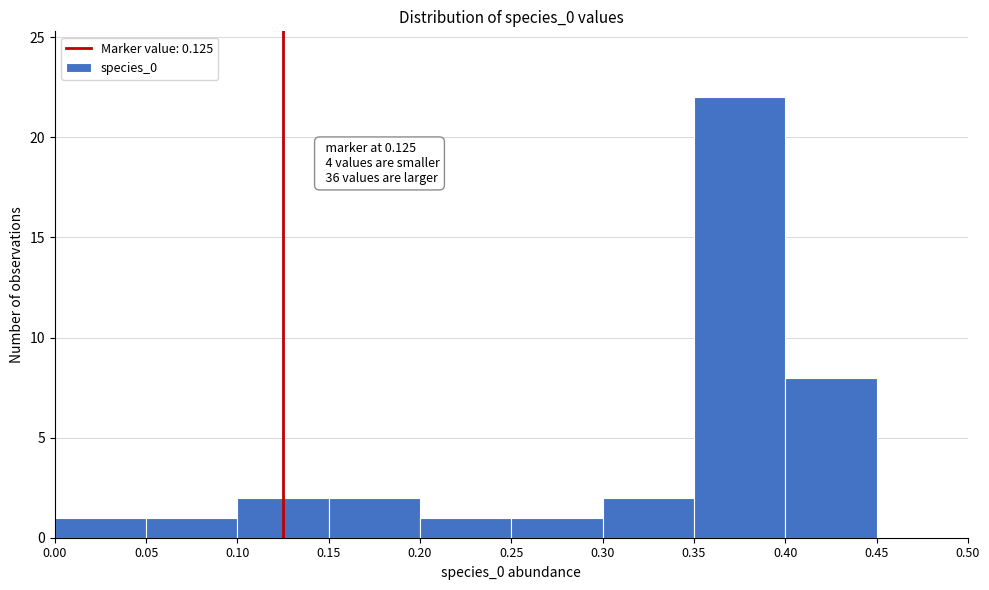

Which range on the x-axis has the tallest bar?

0.35 to 0.40